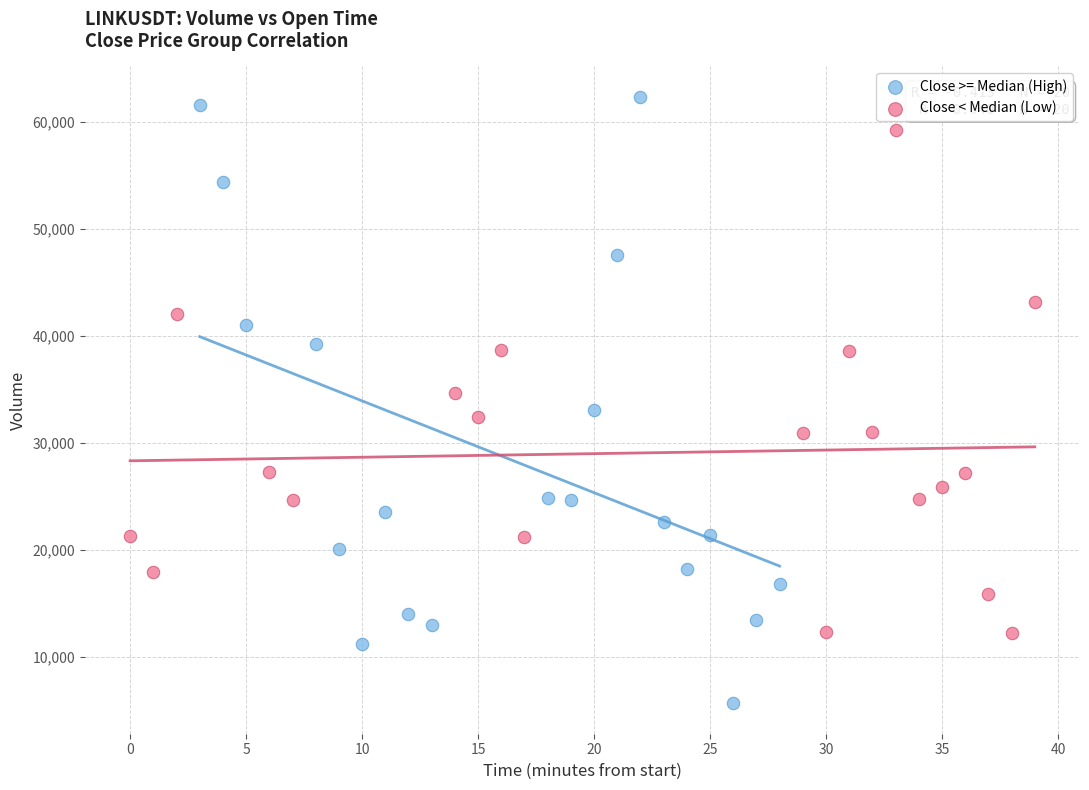

Which series reaches the minimum Y coordinate?

Close >= Median (High)